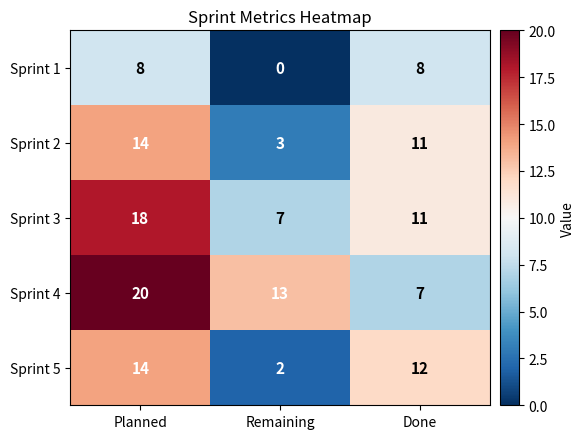

Reading left to right, transcribe all the data shown in this chart.

Sprint 1: 8	0	8
Sprint 2: 14	3	11
Sprint 3: 18	7	11
Sprint 4: 20	13	7
Sprint 5: 14	2	12